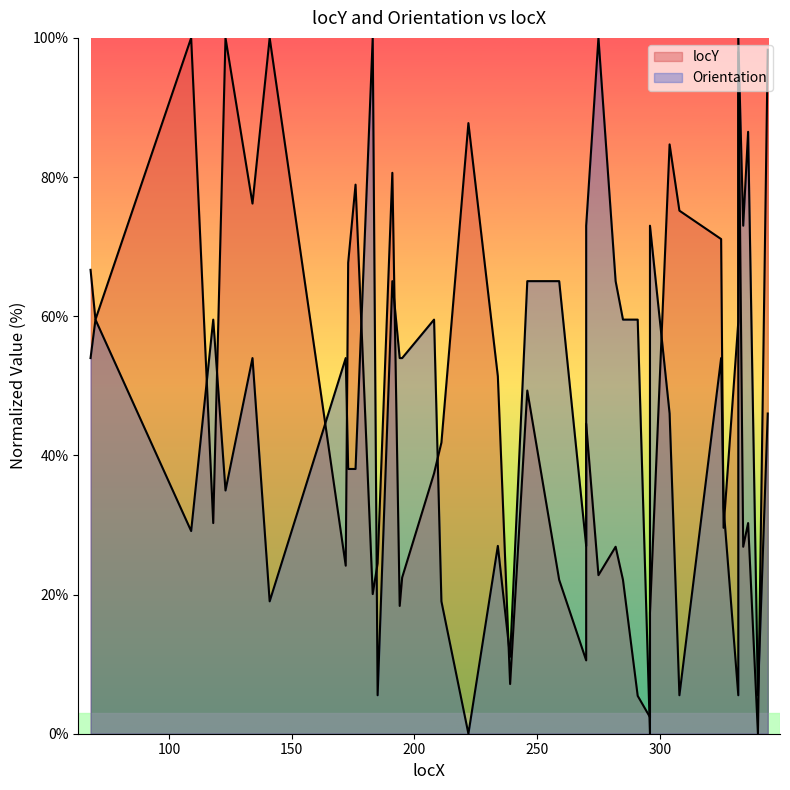

Where is the data nearest to the value 50?

246